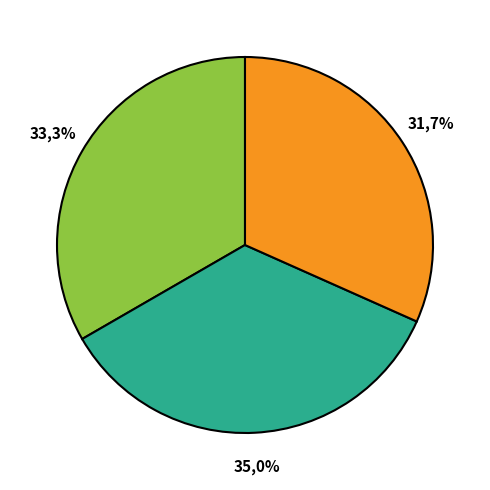

Is the sum of Facilidad permanente de depósito and Tasa de política monetaria (TPM) greater than half?

Yes